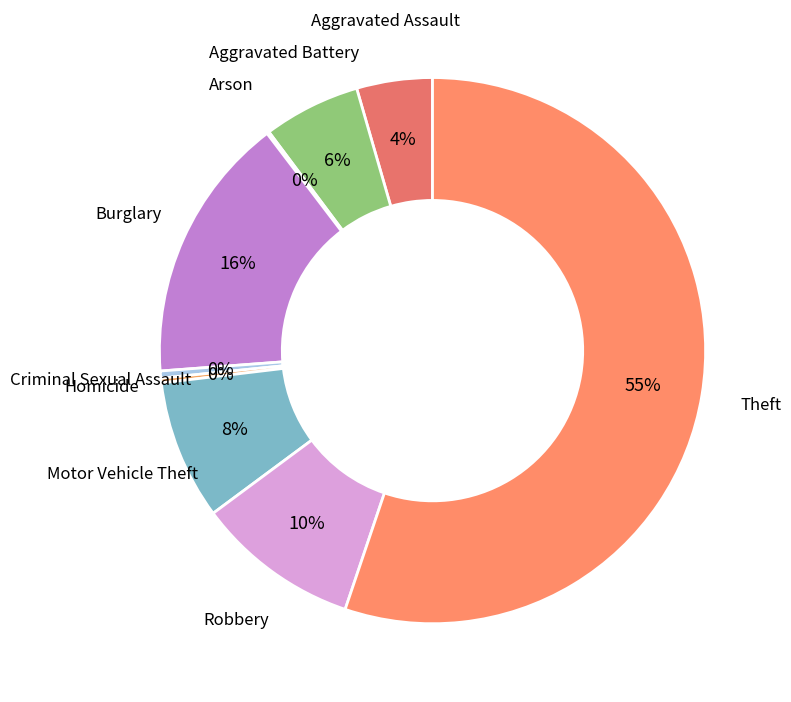

To the nearest percent, what is the average slice percentage?

11%